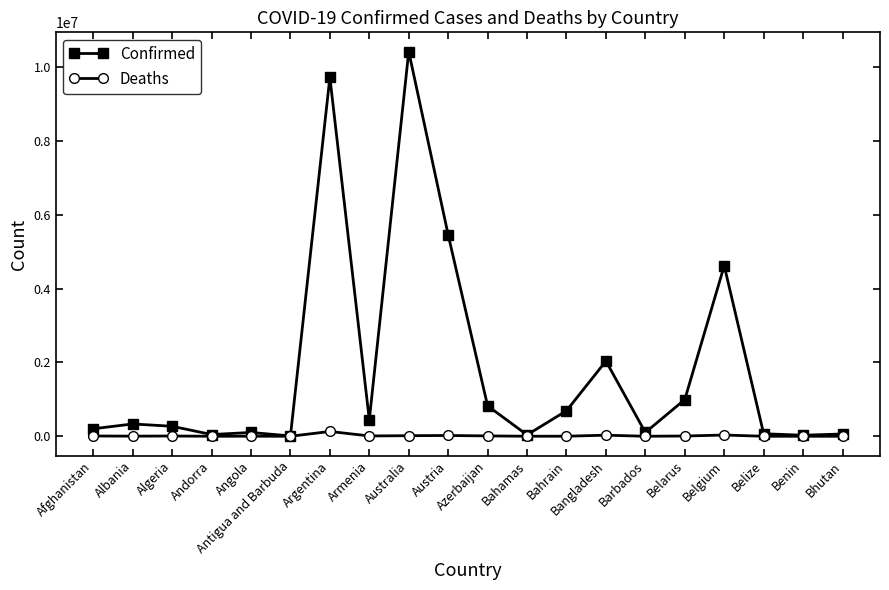

Which category has the highest value in the Deaths series?

Argentina